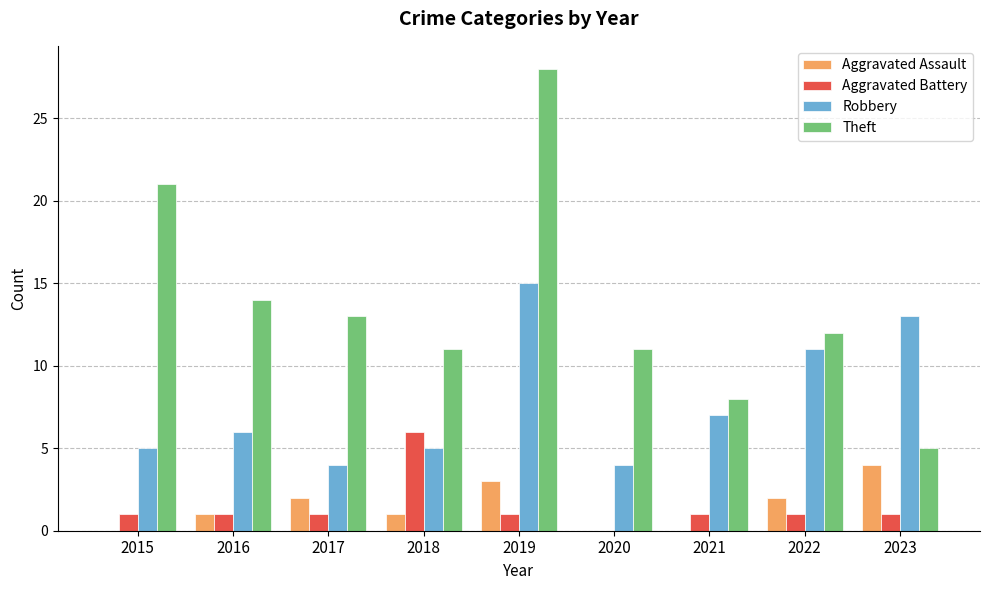

Between 2019 and 2020, which series saw the biggest shift?

Theft